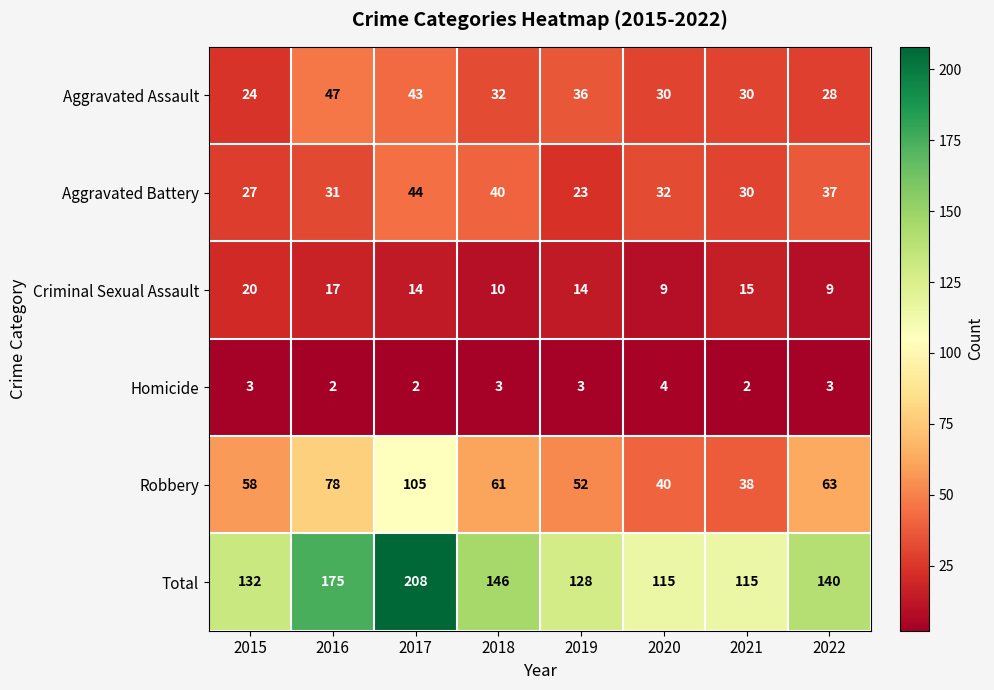

What is the maximum value shown in the chart?

208